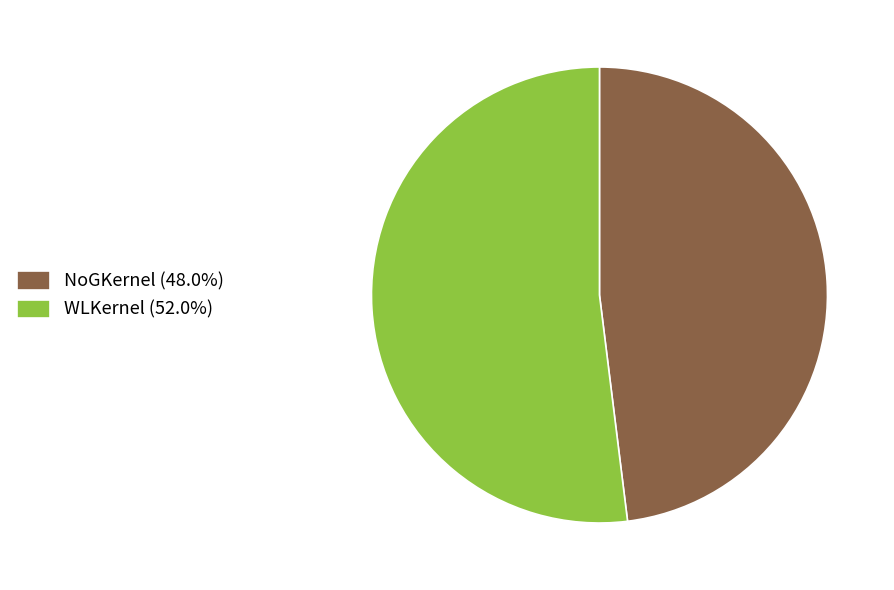

Which slice is the largest?

WLKernel